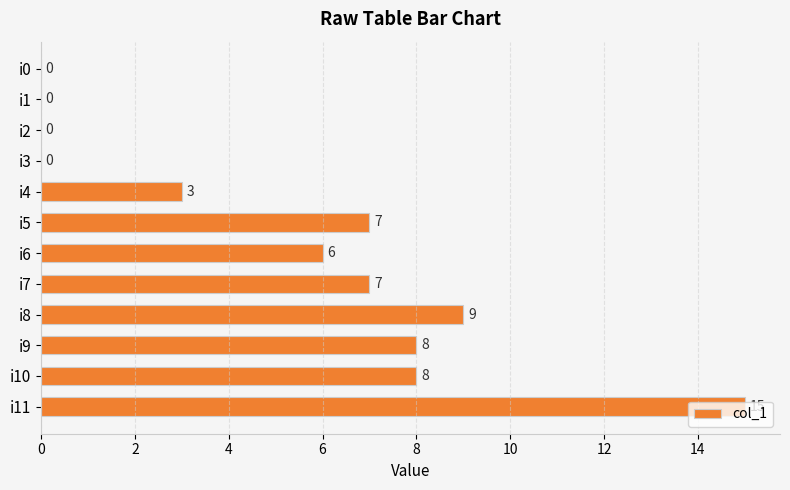

How many categories are shown in the chart?

12